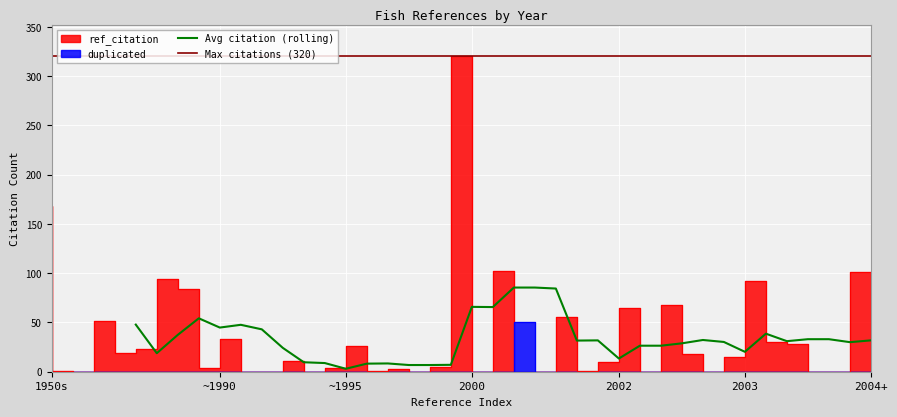

At which label does ref_citation first exceed 11?

1950s